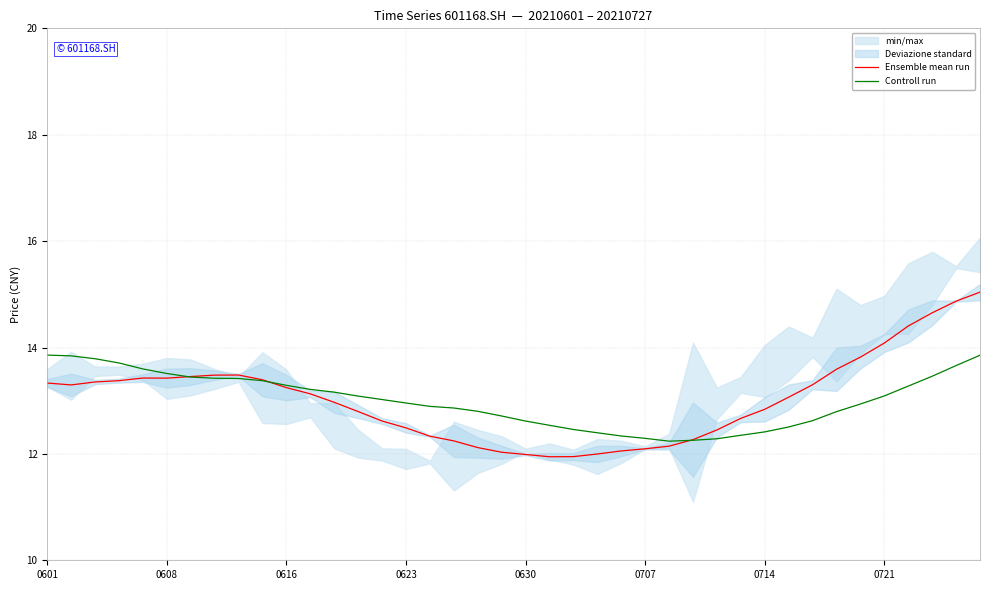

Between 28 and 26, which is larger?

28